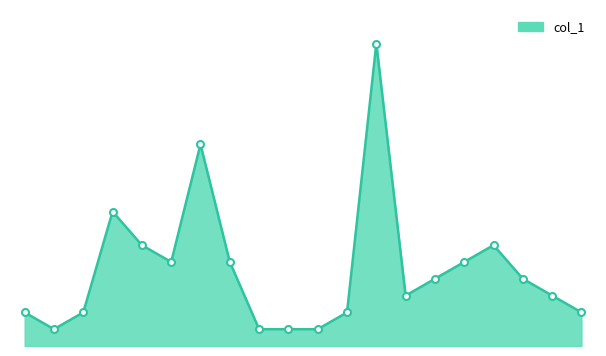

Is this an area chart (filled region under the line)?

Yes